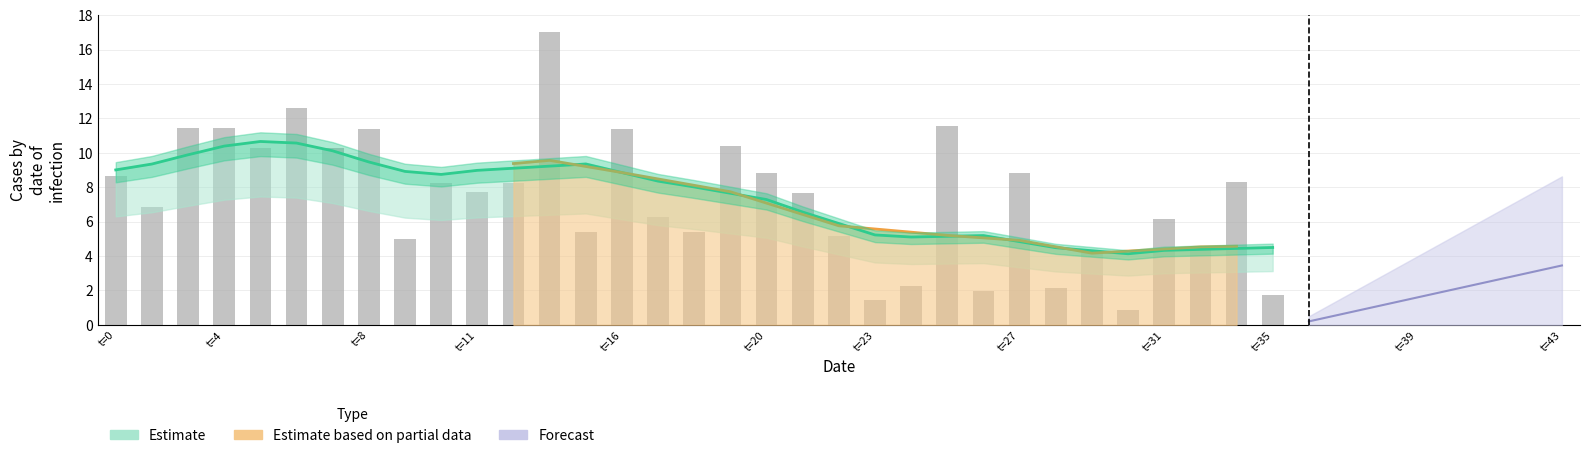

Which has a higher value, t=0 or t=20?

t=20